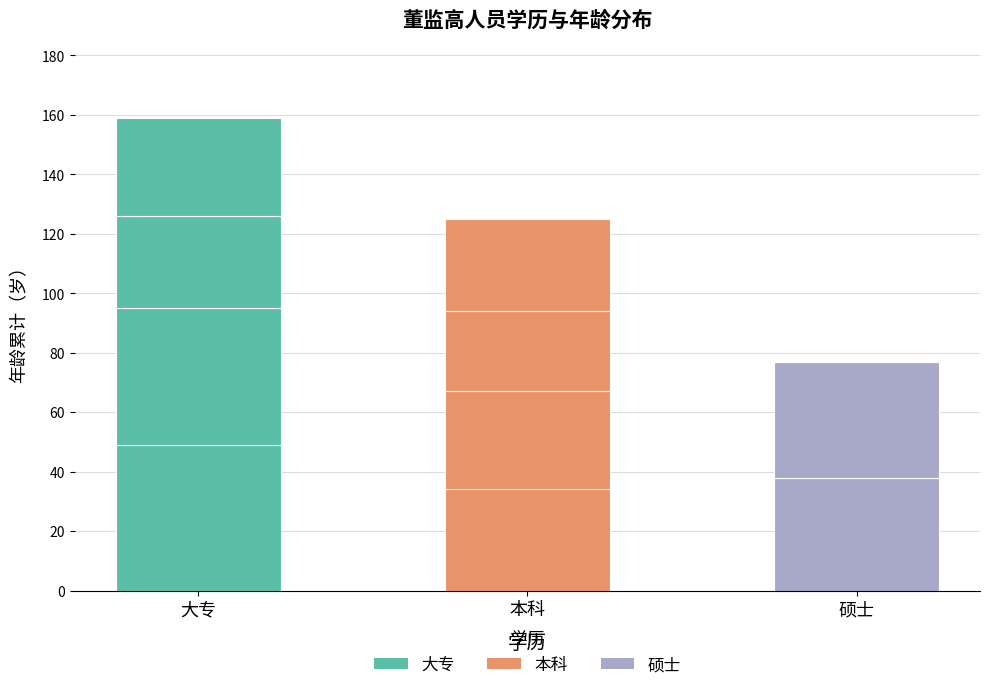

At which label is the value closest to 41?

硕士